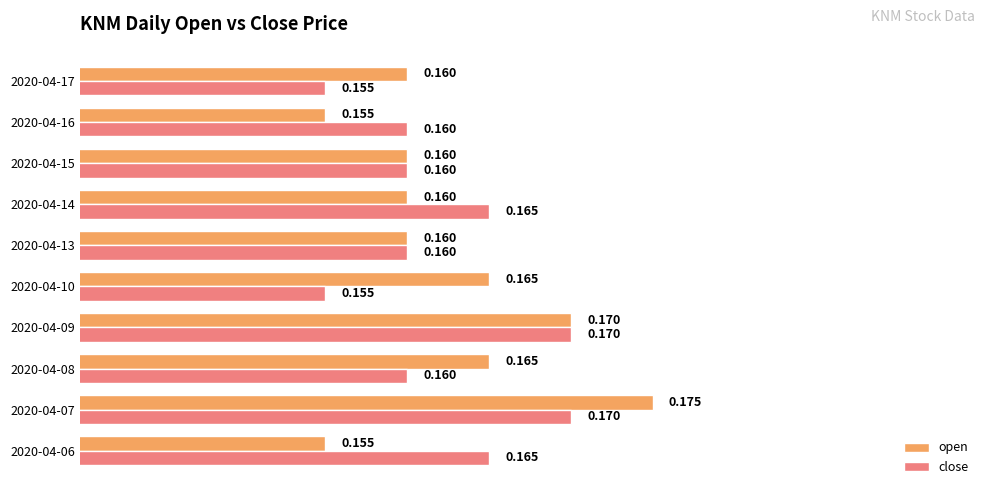

Which series changed the most between 2020-04-10 and 2020-04-16?

open